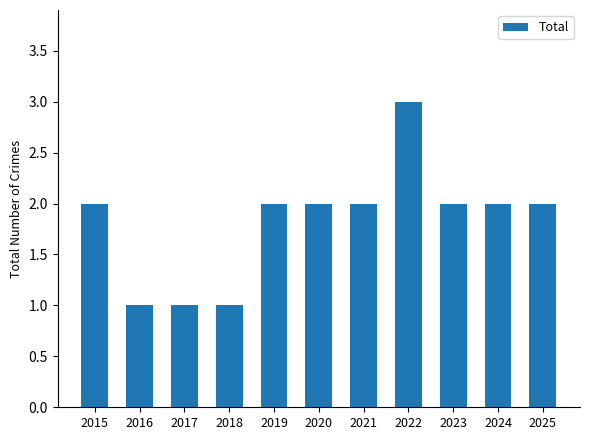

What is the greatest value displayed?

3